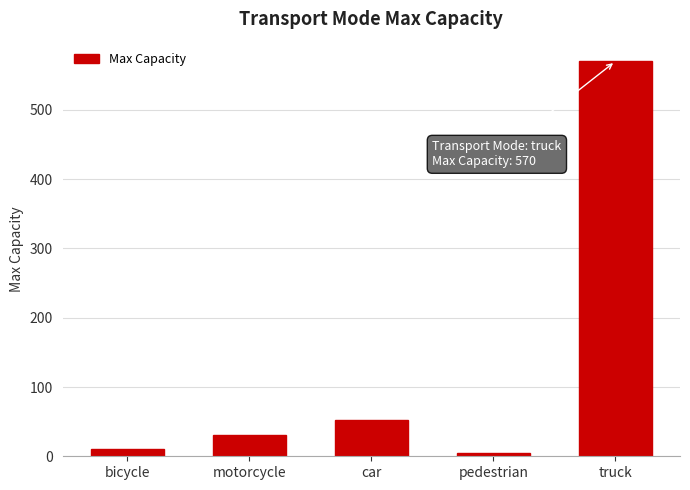

What is the value of the 5th bar from the left?

570